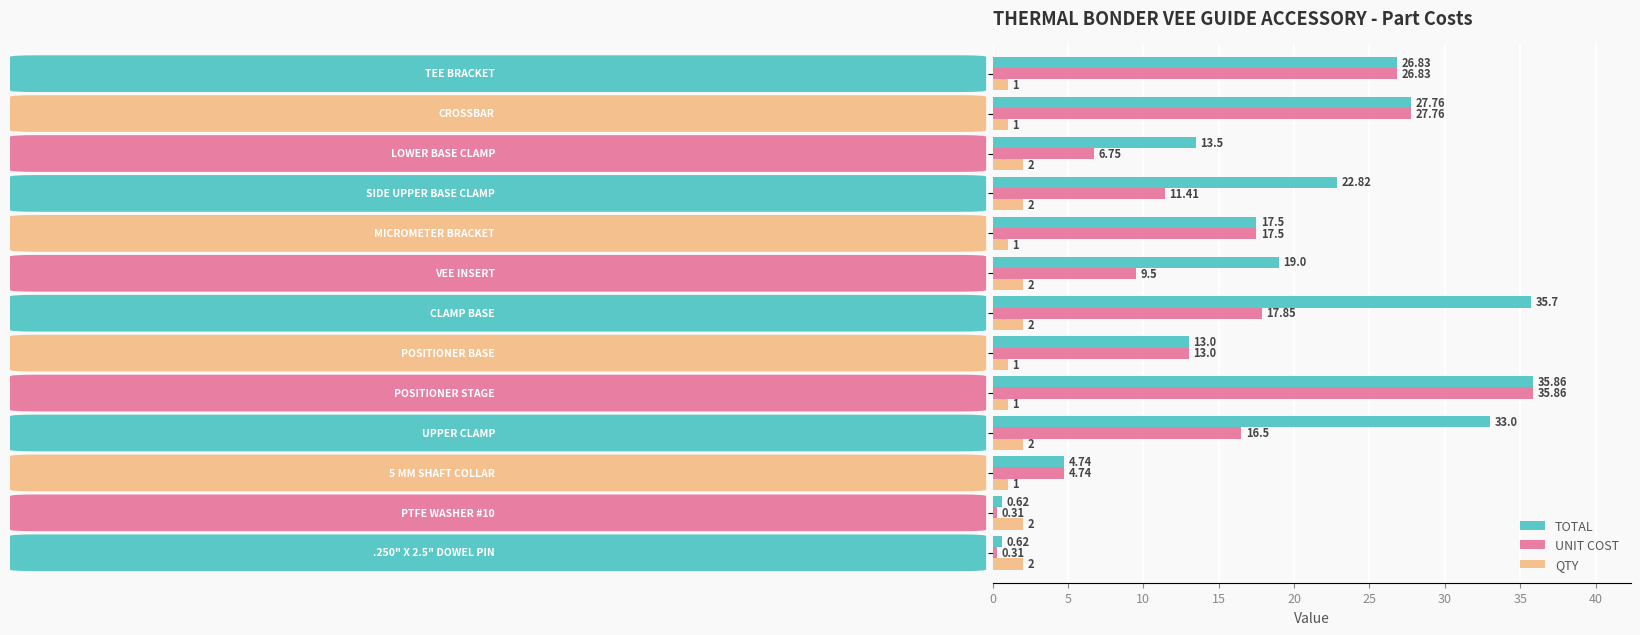

At how many categories does at least one series exceed 32?

3